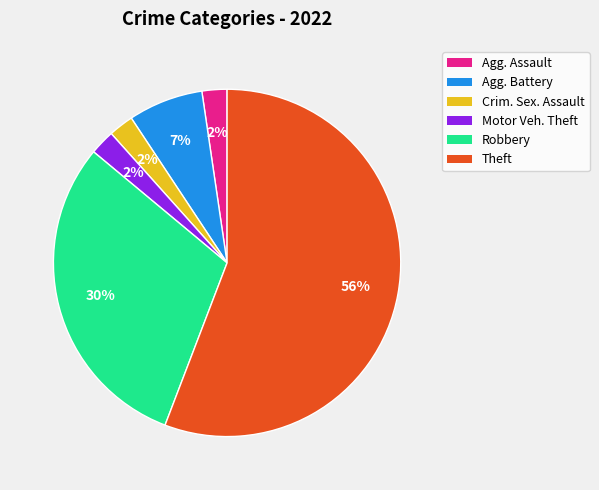

To the nearest percent, what is the average slice percentage?

17%